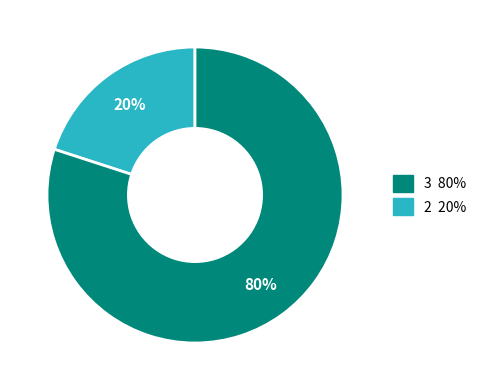

To the nearest percent, what is the difference between the largest and smallest slice percentages?

60%